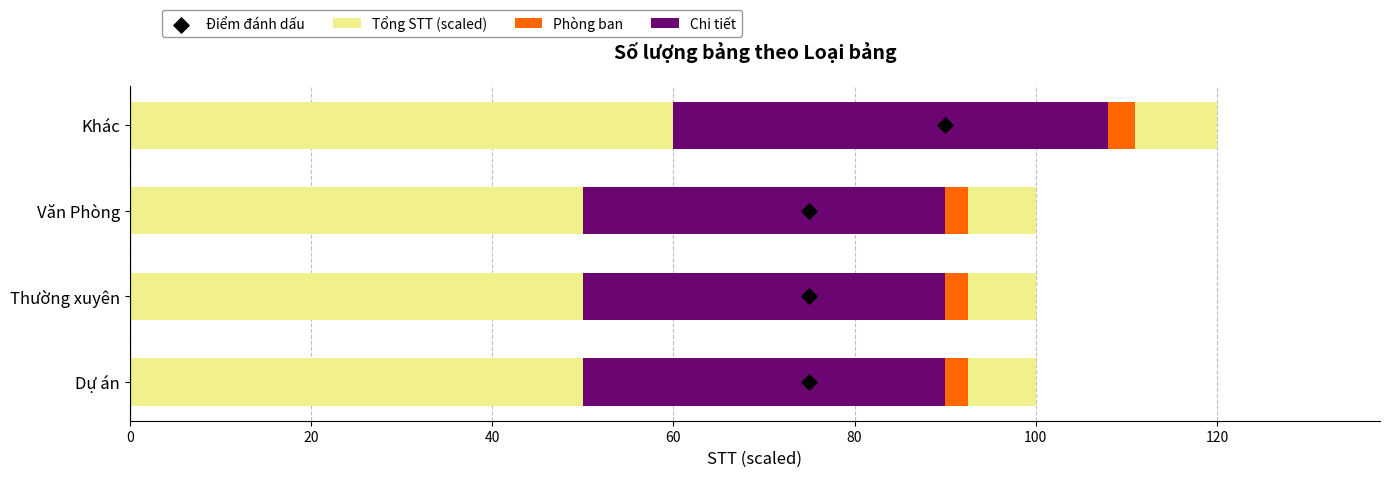

What is the total value across all series at 20?

148.5